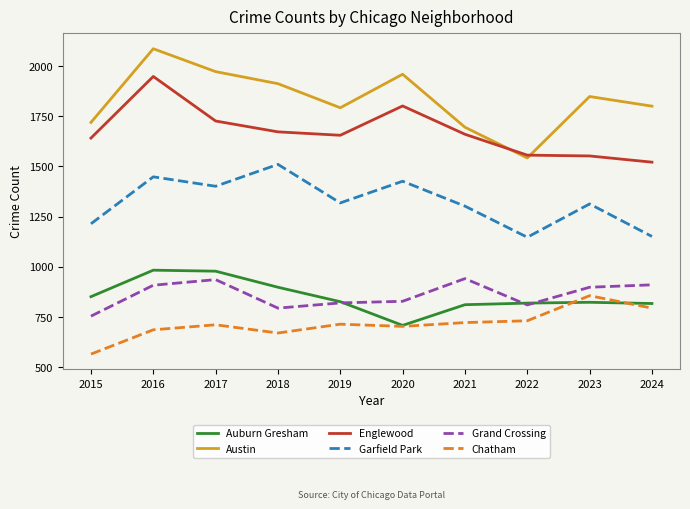

True or false: Garfield Park has more than 0 points higher than both neighbors.

True